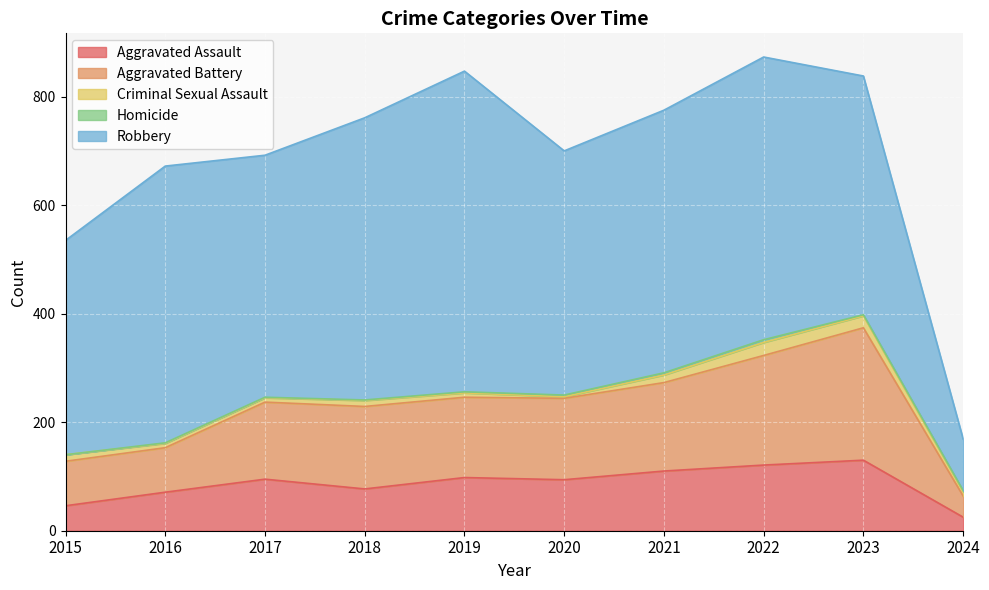

At which category is the sum across all series the highest?

2022